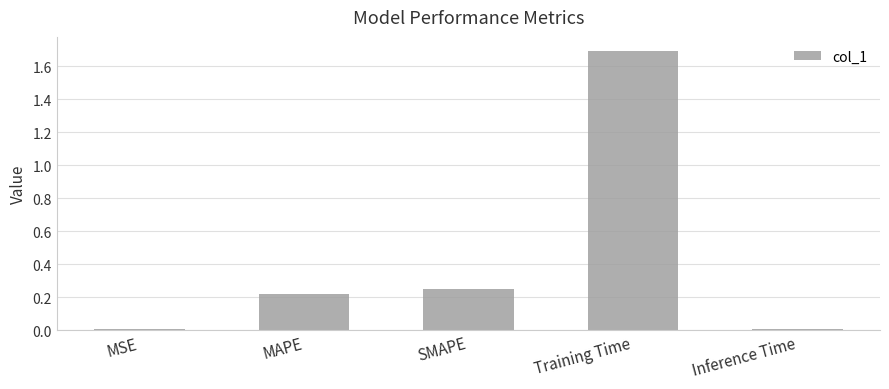

Read the value at Training Time.

1.7